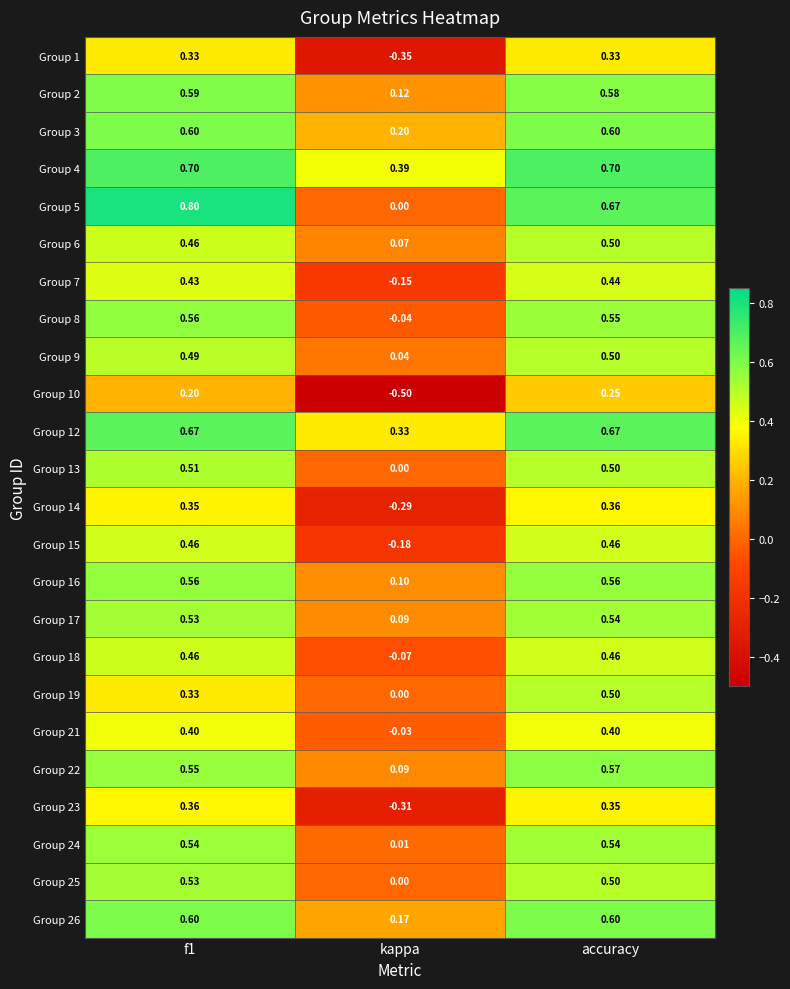

At which category is the sum across all series the highest?

accuracy